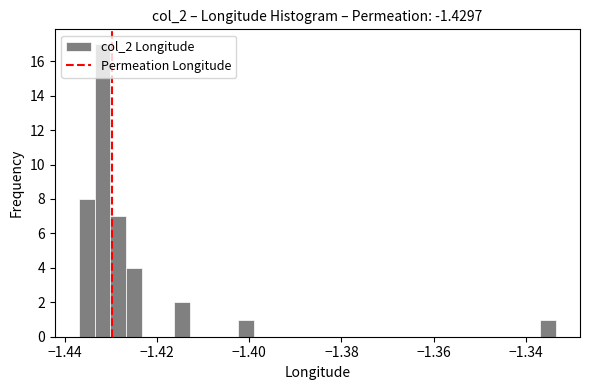

Read against the x-axis, roughly where is the centre of the tallest bar?

-1.432